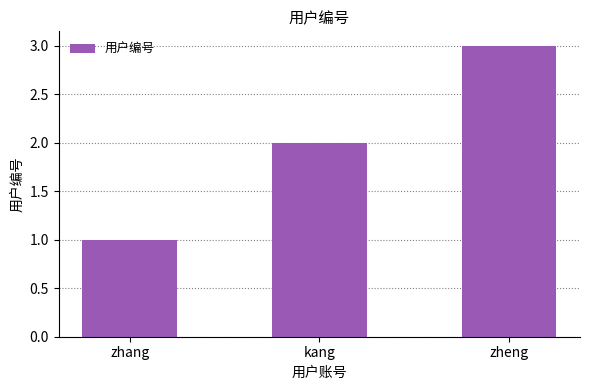

List the labels in order of value, largest first.

zheng, kang, zhang